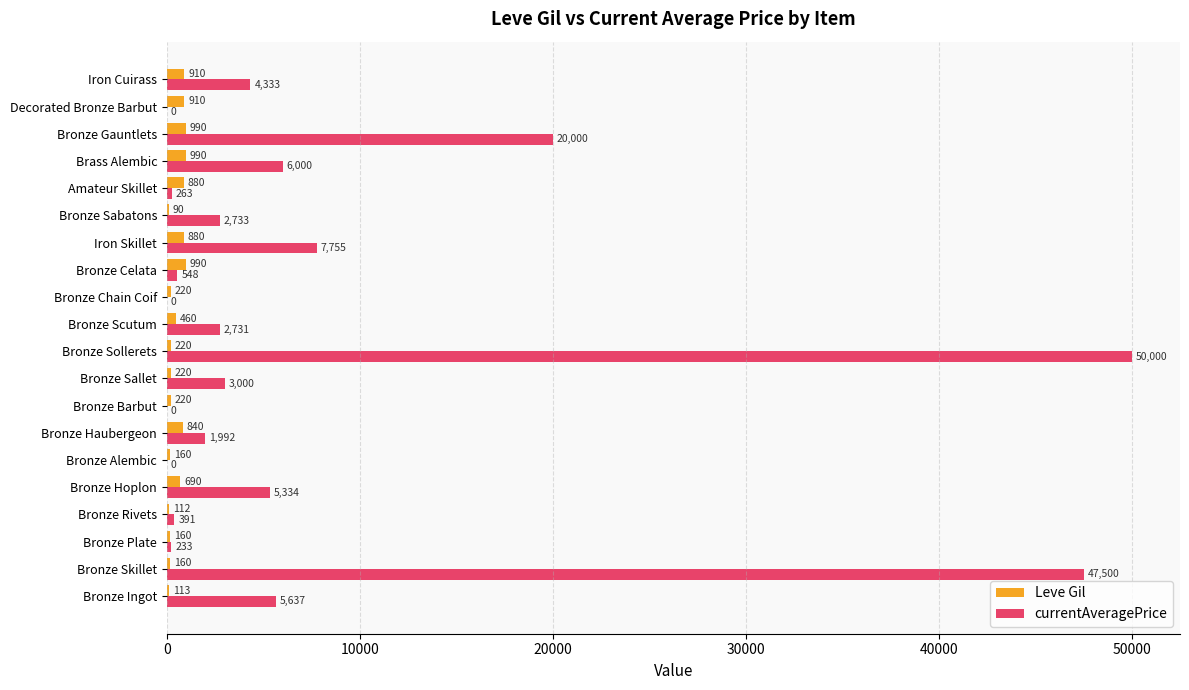

What is the average value of the currentAveragePrice series?

7922.8